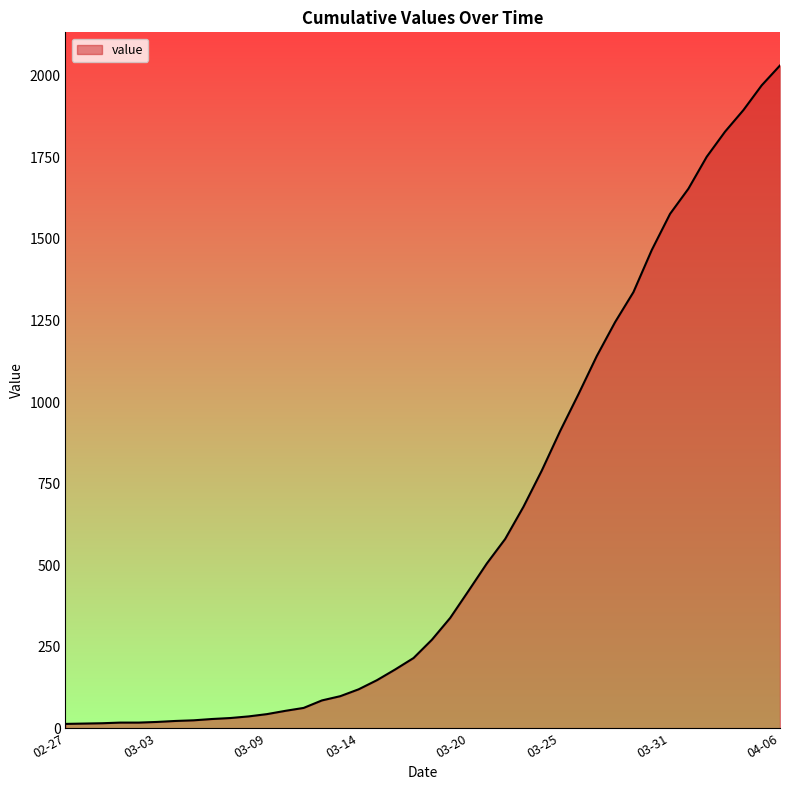

How many values are below 271?

20